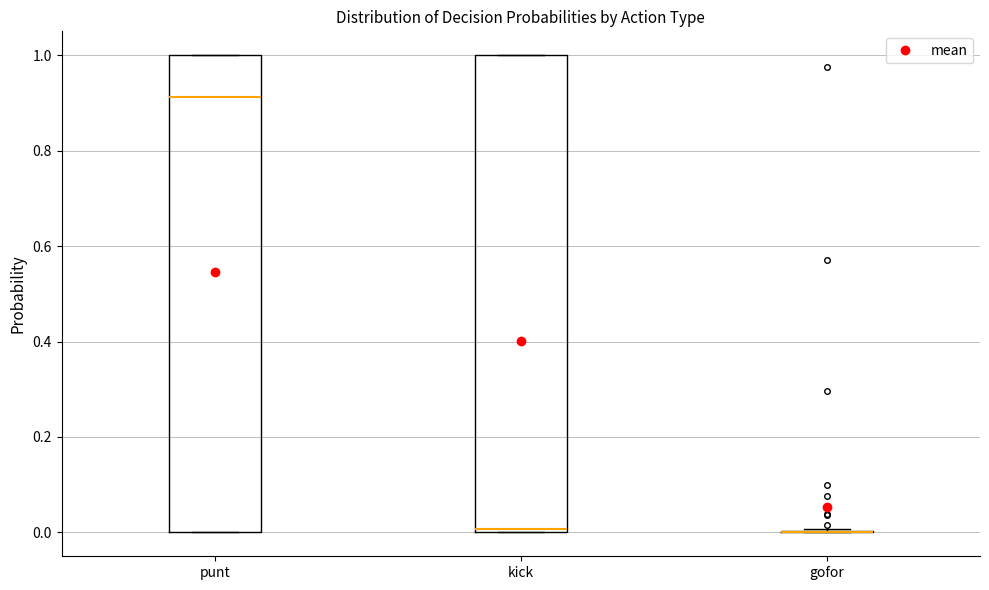

Reading left to right, read every box against the y-axis: the position of its median line, the range the box covers, and the ends of its whiskers. The values are not printed on the chart, so give them approximately, as read against the axis.

punt: median 0.92, box 0.00 to 1.00, whiskers 0.00 to 1.00
kick: median 0.00 (just above the box's lower edge), box 0.00 to 1.00, whiskers 0.00 to 1.00
gofor: box collapsed to a line at 0.00, whiskers 0.00 to 0.00